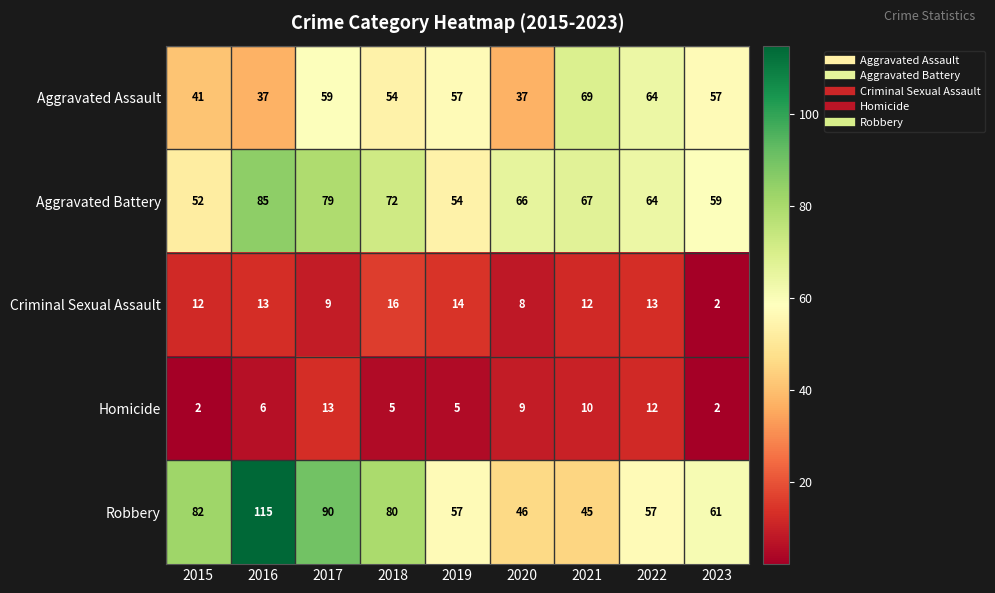

At which label does Aggravated Battery reach its peak?

2016